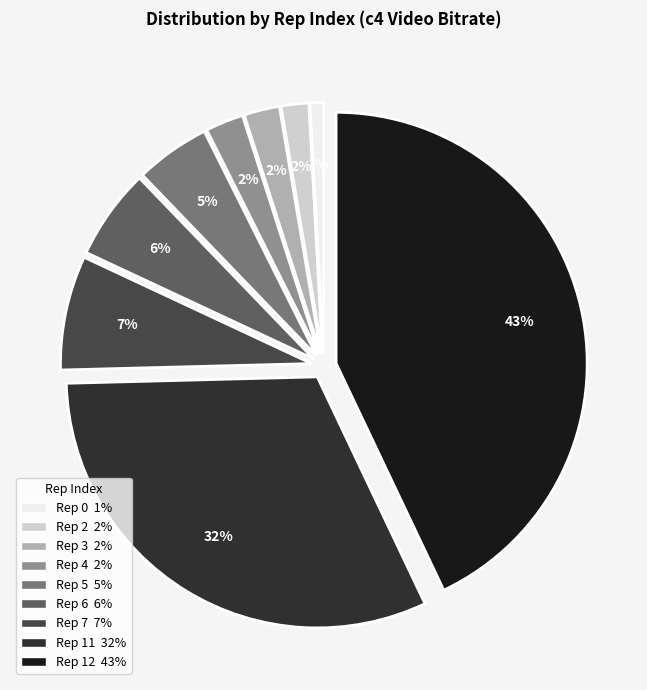

To the nearest percent, what is the difference between the largest and smallest slice percentages?

42%